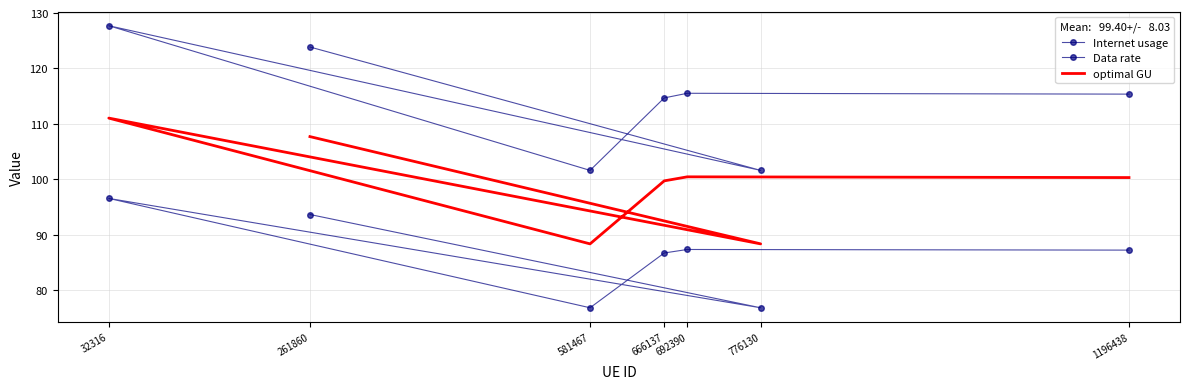

What is the minimum value shown in the chart?

76.8